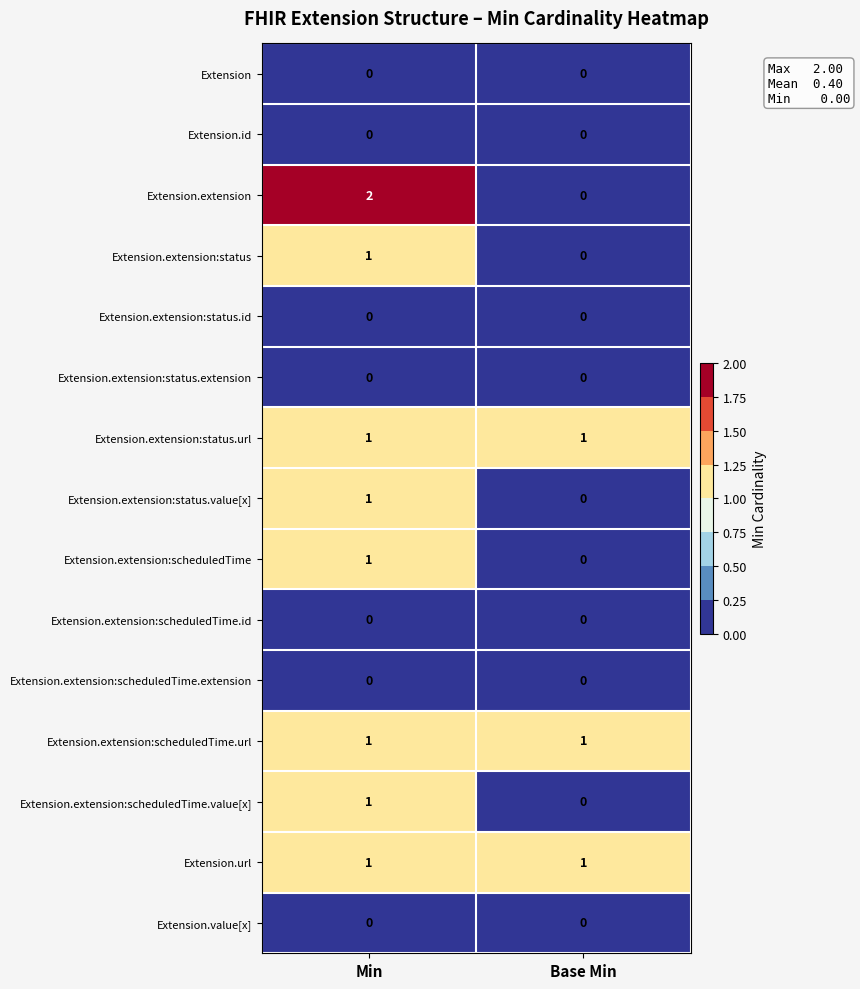

Which series has the widest spread of values?

Extension.extension